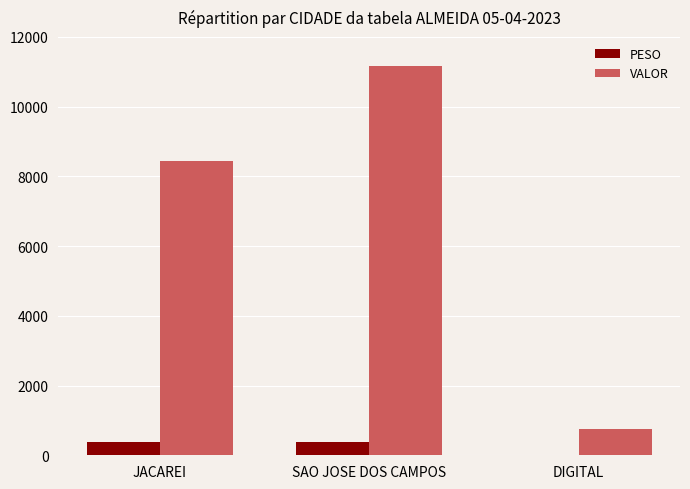

What are all the series names shown in the legend?

PESO, VALOR